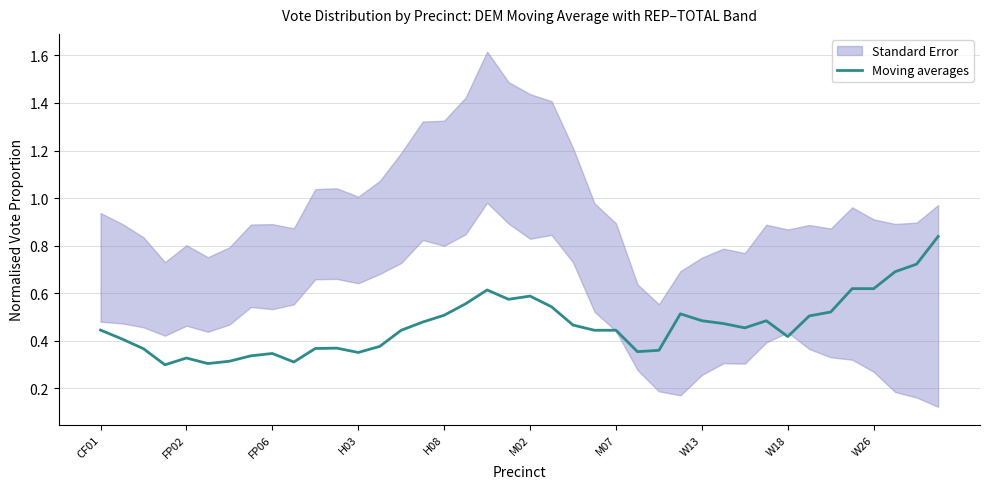

What is the sum of all values?

18.6